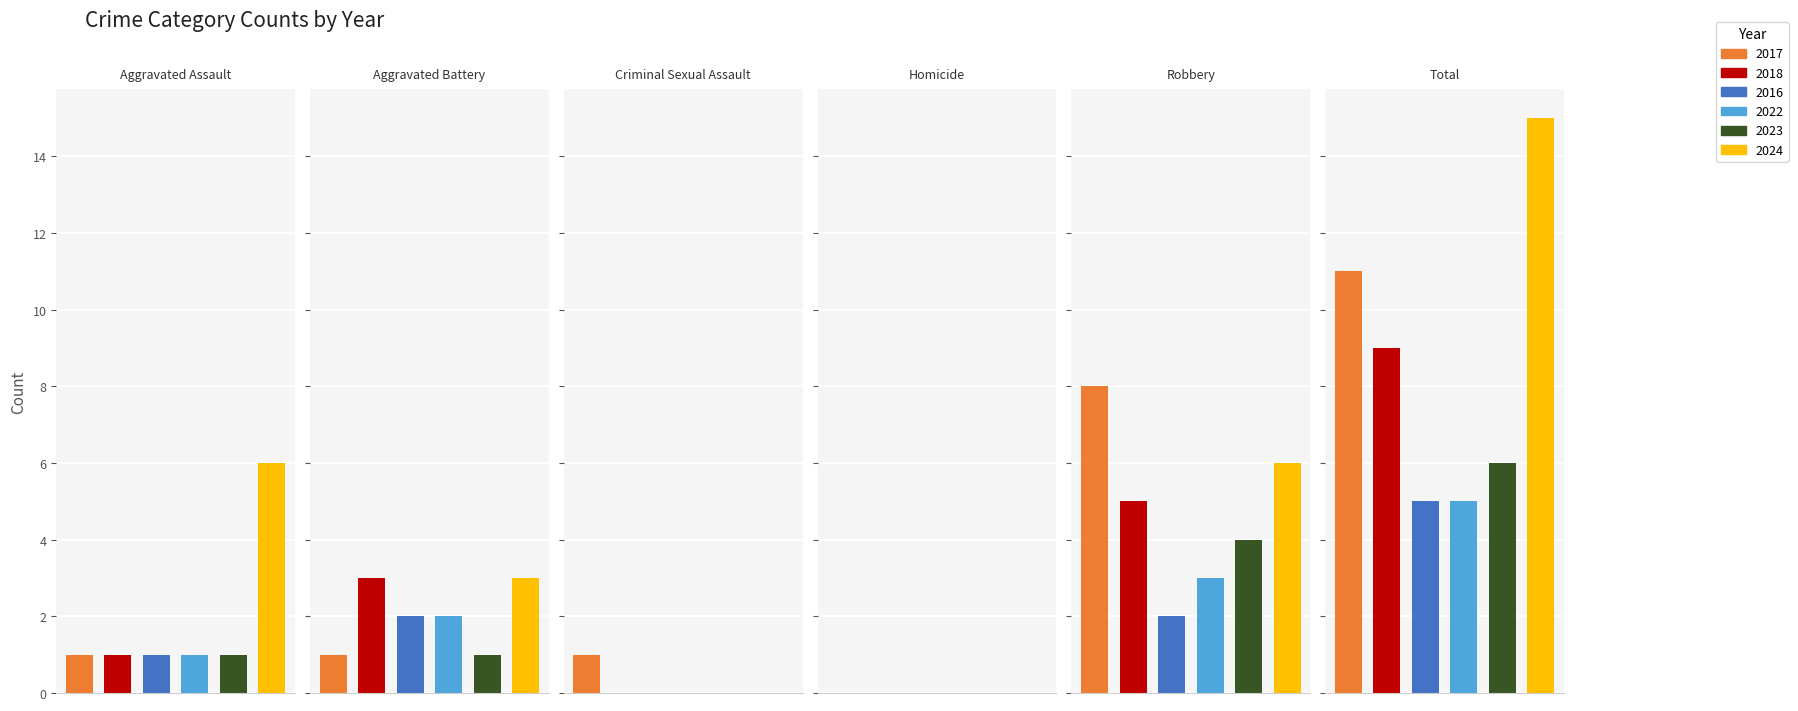

Reading left to right, what are all the values shown in this chart?

2017: Aggravated Assault=1	Aggravated Battery=1	Criminal Sexual Assault=1	Homicide=0	Robbery=8	Total=11
2018: Aggravated Assault=1	Aggravated Battery=3	Criminal Sexual Assault=0	Homicide=0	Robbery=5	Total=9
2016: Aggravated Assault=1	Aggravated Battery=2	Criminal Sexual Assault=0	Homicide=0	Robbery=2	Total=5
2022: Aggravated Assault=1	Aggravated Battery=2	Criminal Sexual Assault=0	Homicide=0	Robbery=3	Total=5
2023: Aggravated Assault=1	Aggravated Battery=1	Criminal Sexual Assault=0	Homicide=0	Robbery=4	Total=6
2024: Aggravated Assault=6	Aggravated Battery=3	Criminal Sexual Assault=0	Homicide=0	Robbery=6	Total=15